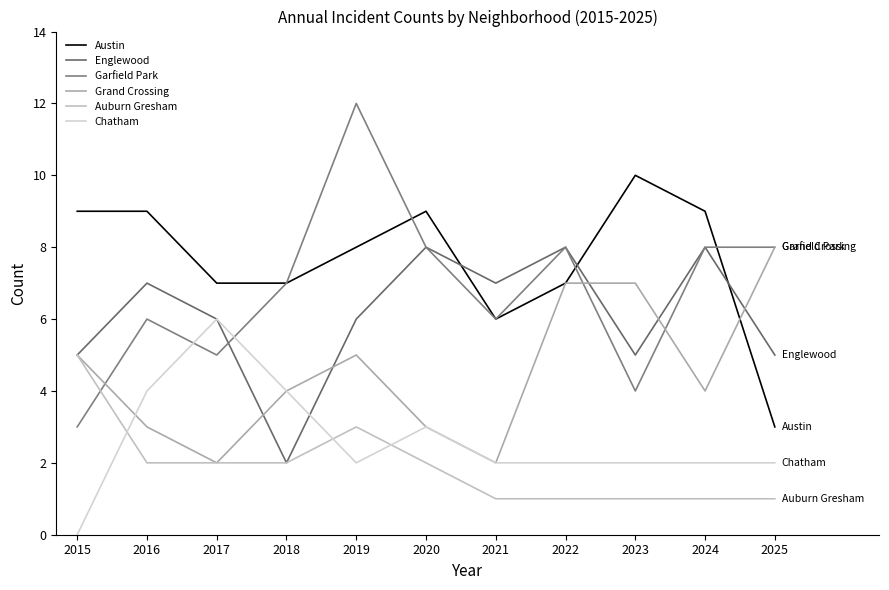

Does the chart display data point markers on the line(s)?

No